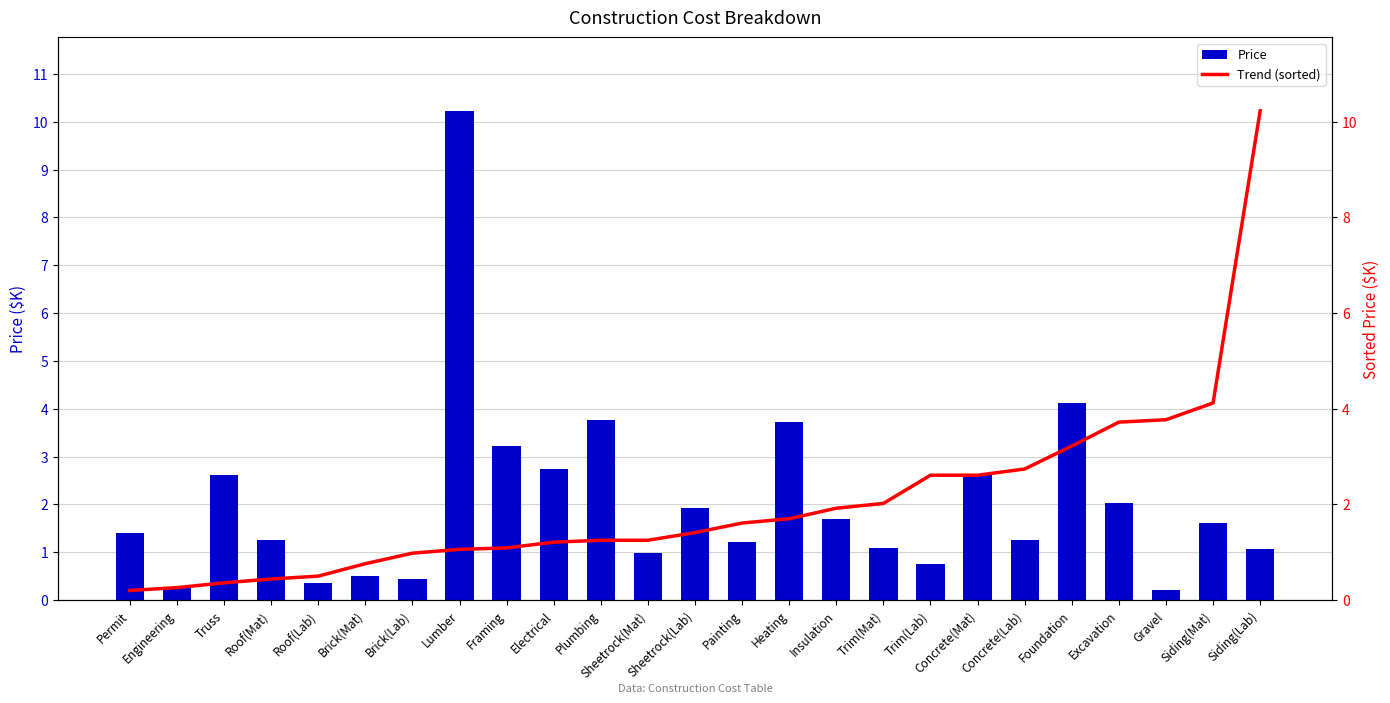

What is the minimum value for Price?

0.2